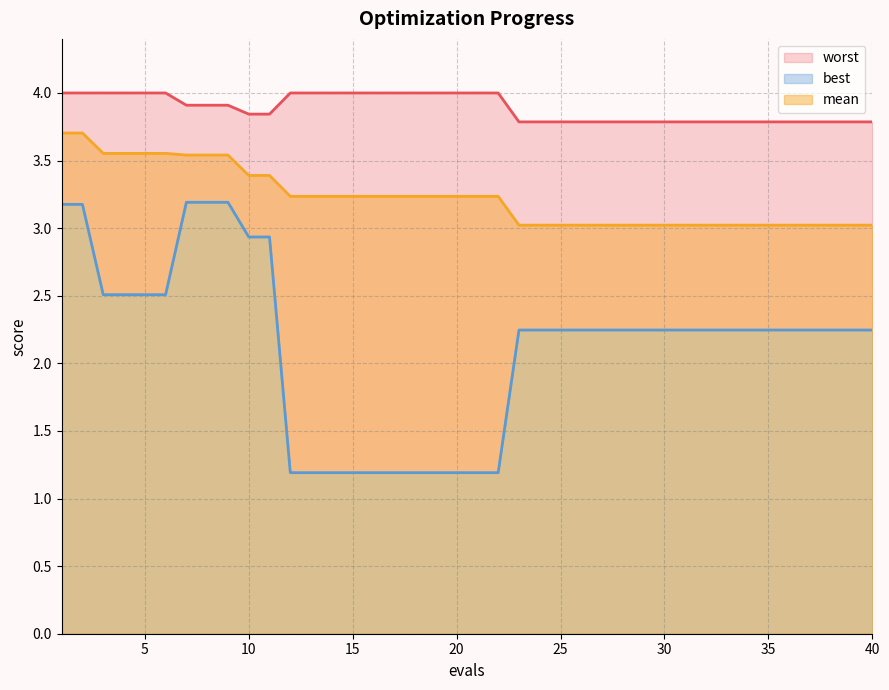

What is the minimum value shown in the chart?

1.2